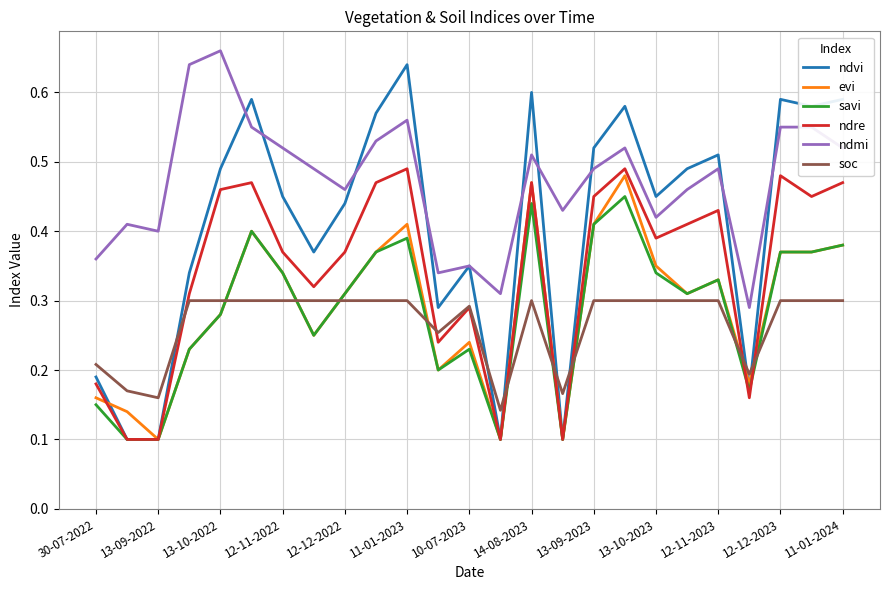

Which series has the largest total across all categories?

ndmi